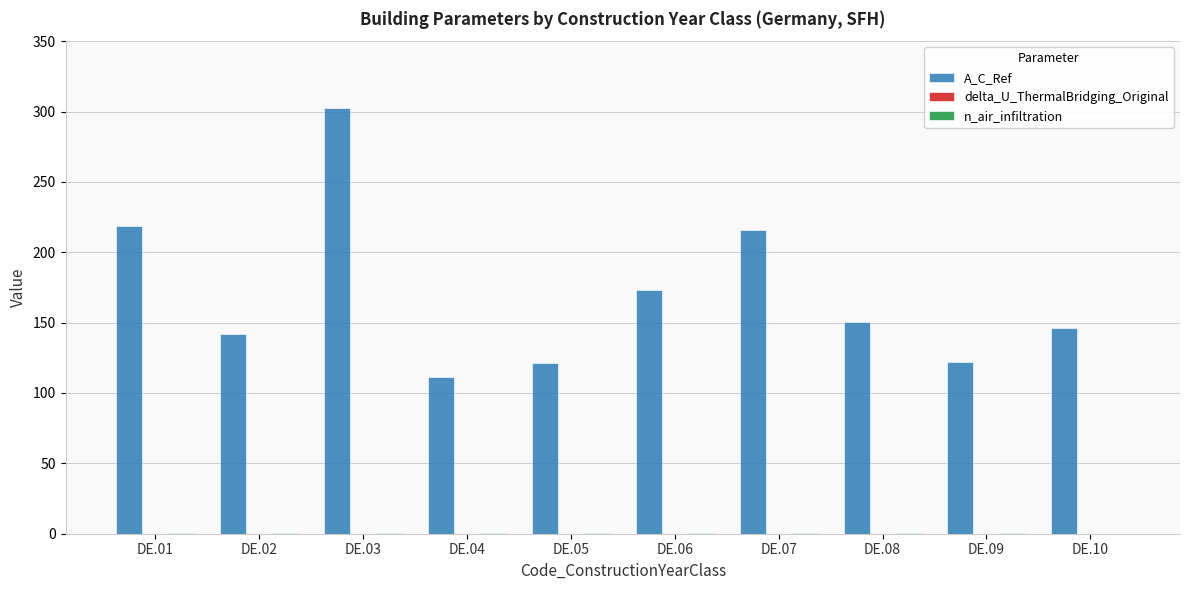

At which category is the sum across all series the highest?

DE.03